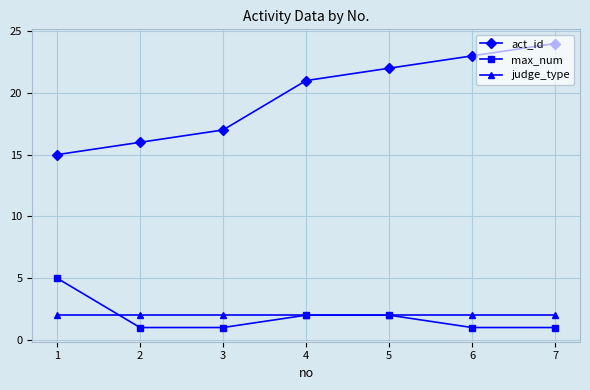

What is the value of the act_id point at the 7th from the left?

24